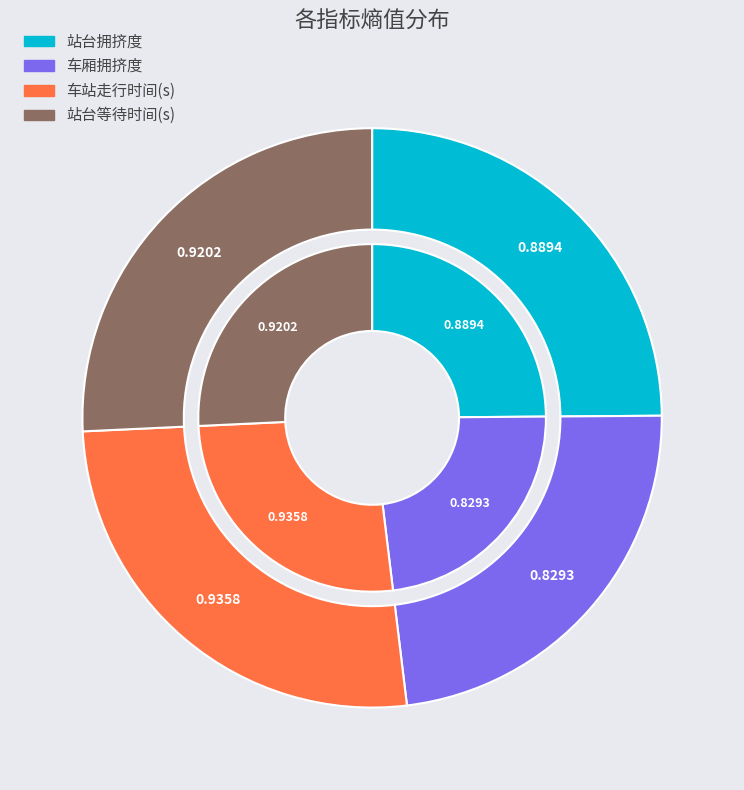

Combined, do 站台等待时间(s) and 车厢拥挤度 account for over 50%?

No